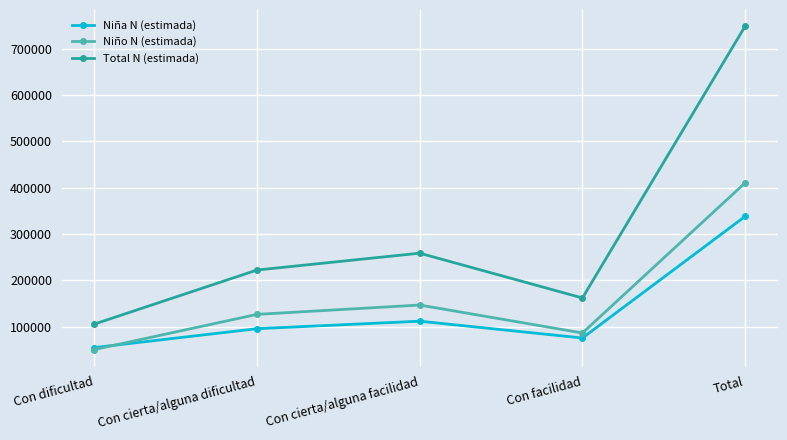

True or false: Total N (estimada) and Niño N (estimada) intersect in this chart.

False